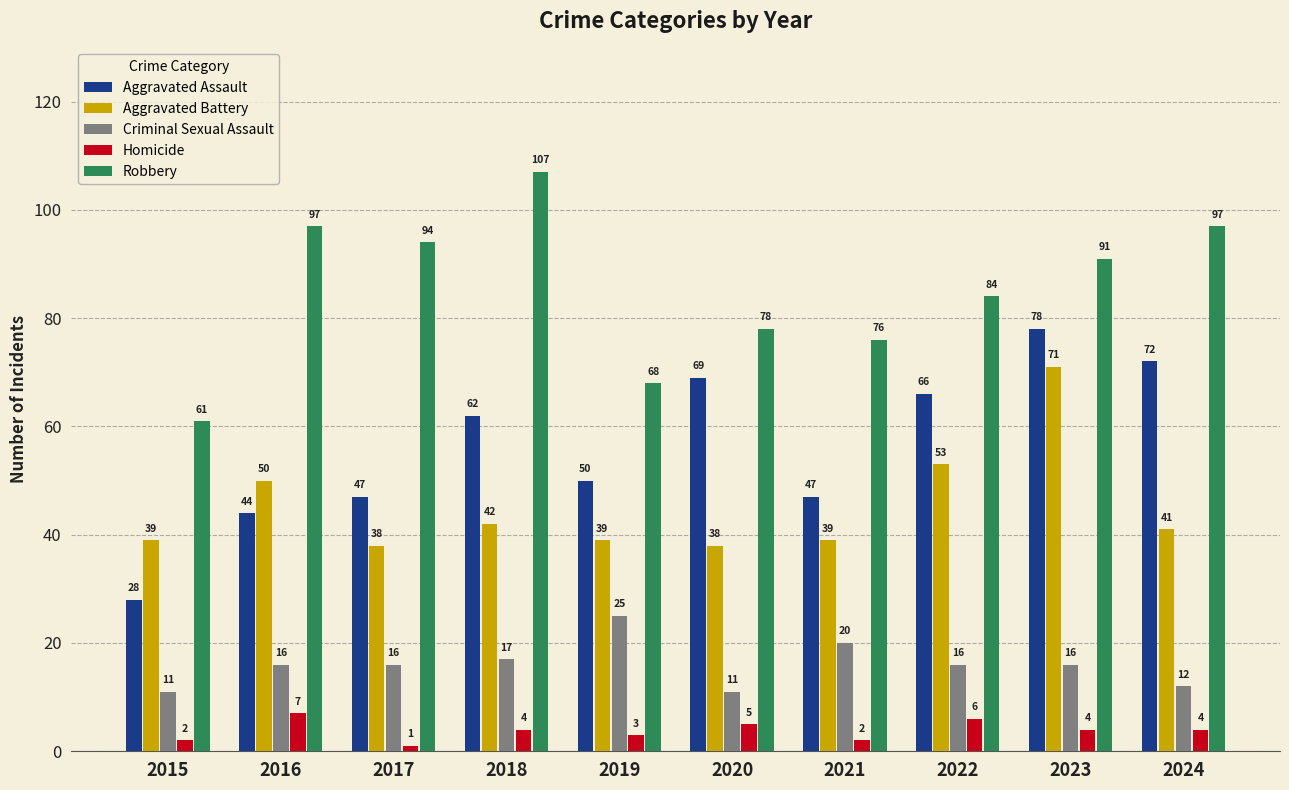

At which label is Criminal Sexual Assault closest to 18?

2018